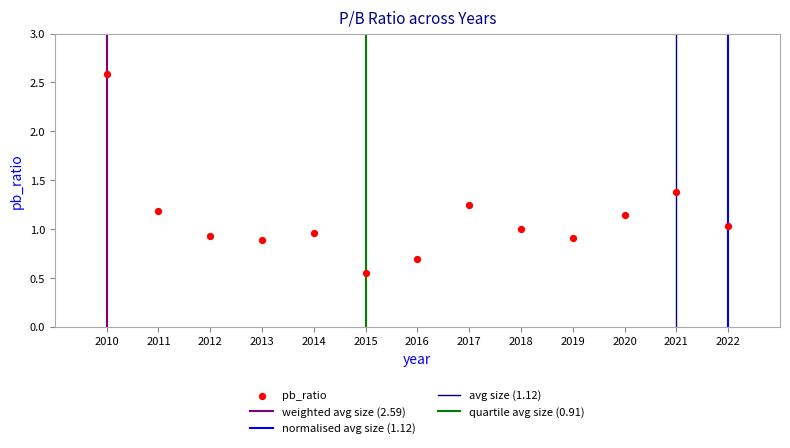

What is the range of X values (max minus min)?

12.0